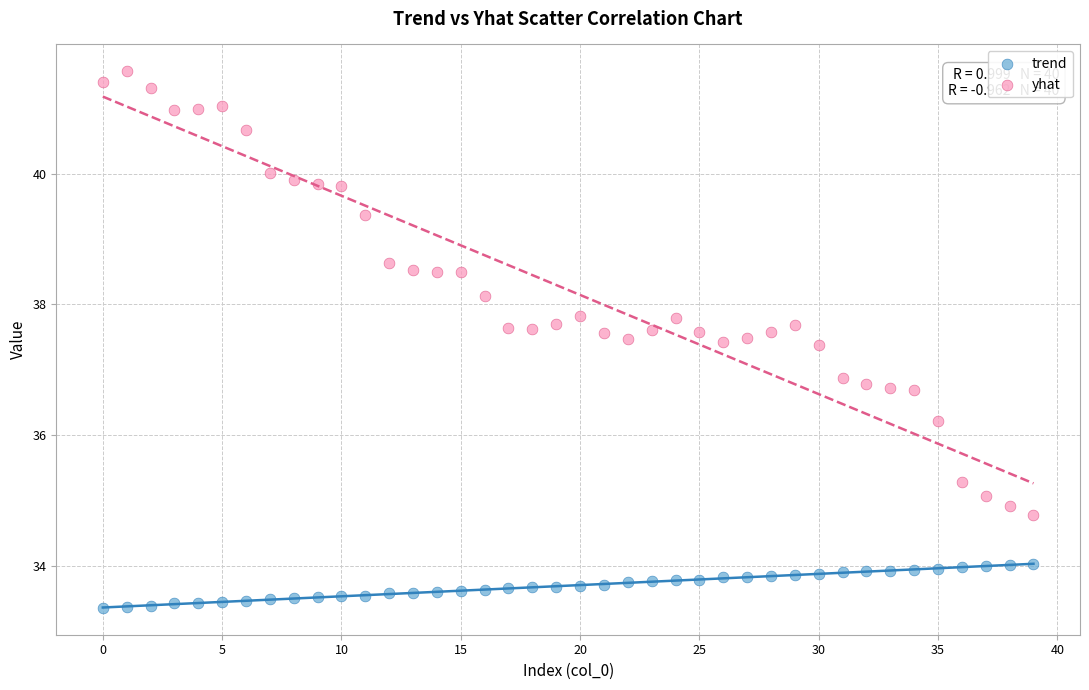

Which series reaches the maximum Y coordinate?

yhat